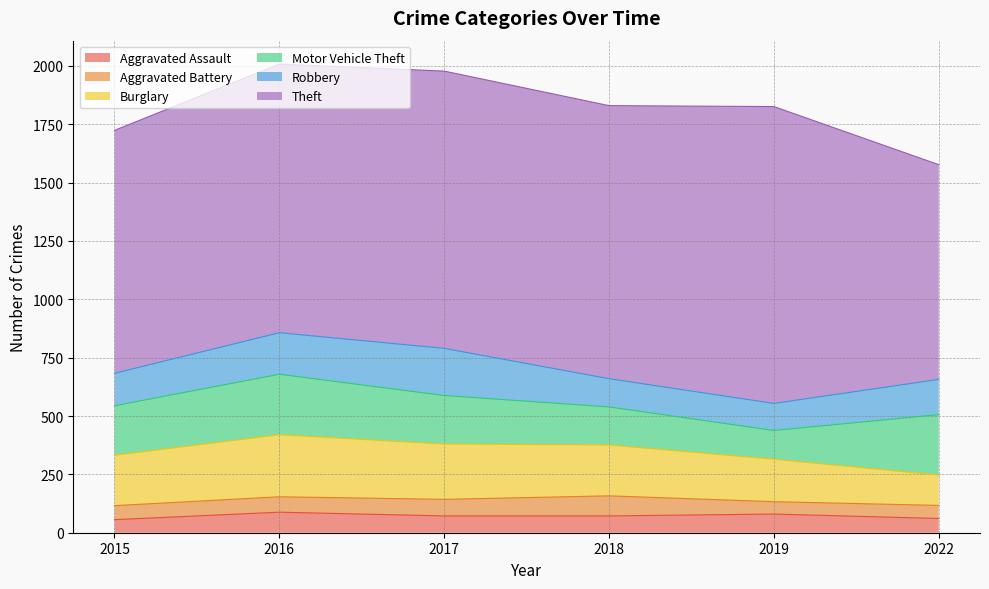

How many interior local valleys does the Motor Vehicle Theft series have?

1